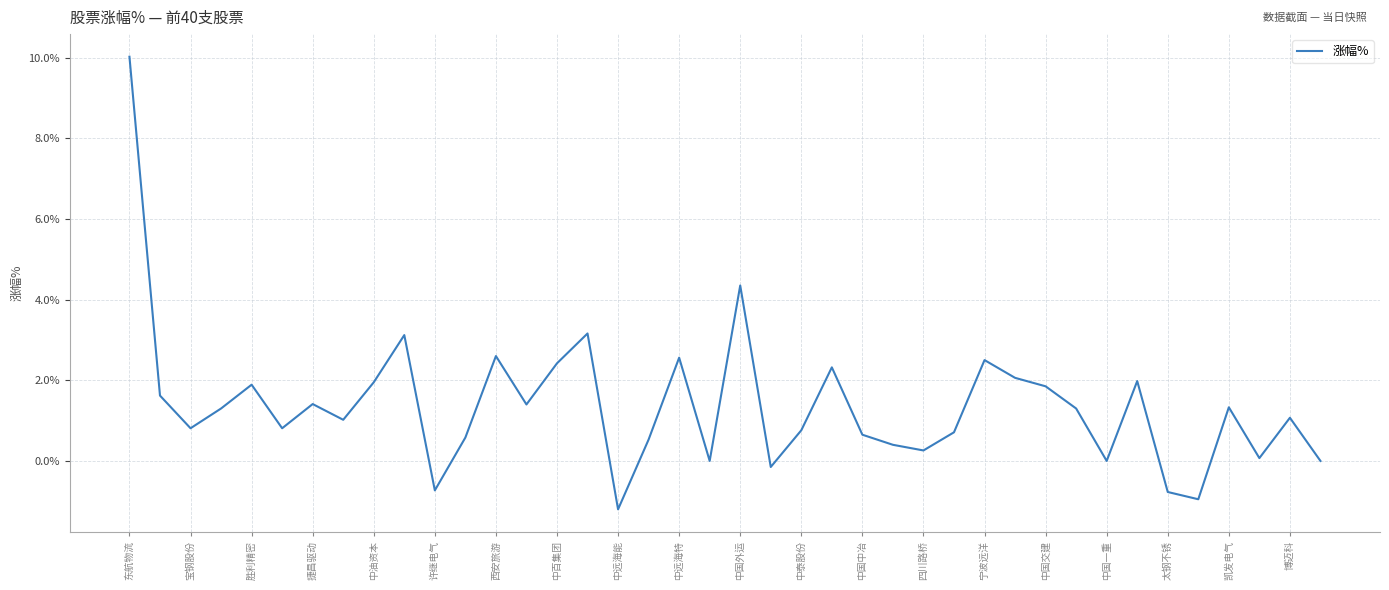

What is the difference between the maximum and minimum values?

11.2